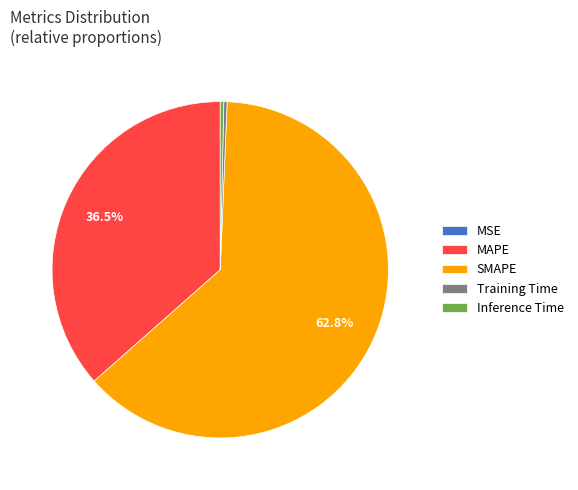

What is the largest slice in the pie chart?

SMAPE